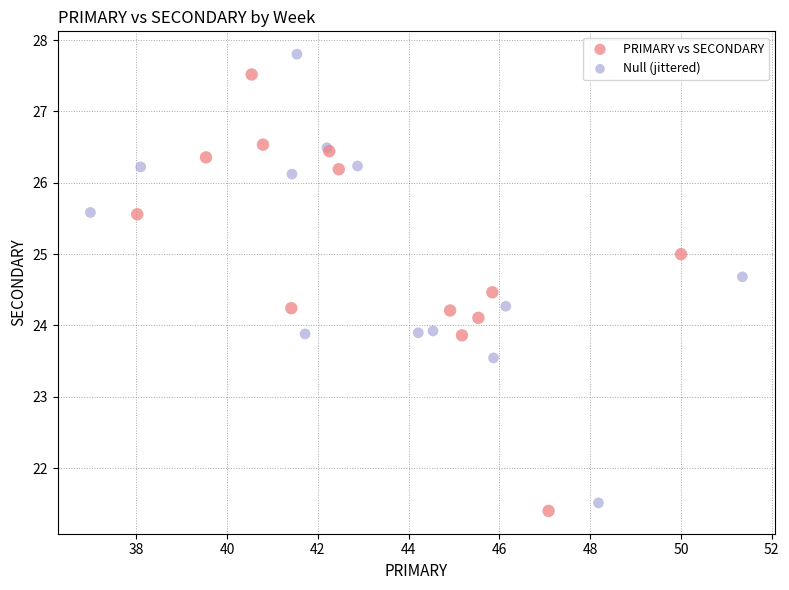

Which series has the largest Y range (max minus min)?

Null (jittered)